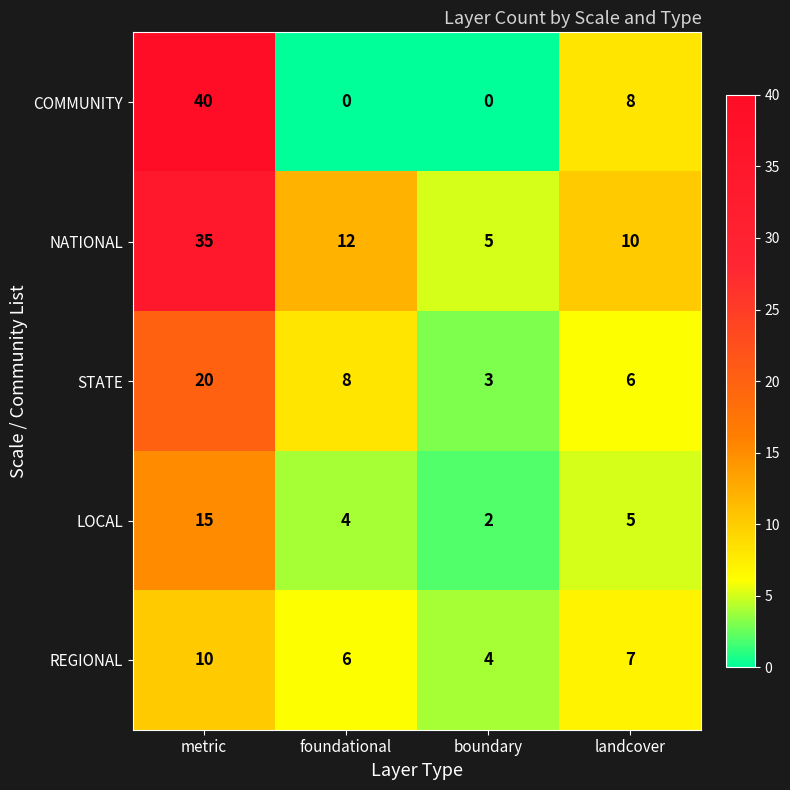

Reading right to left, what are all the values shown in this chart?

COMMUNITY: landcover=8	boundary=0	foundational=0	metric=40
NATIONAL: landcover=10	boundary=5	foundational=12	metric=35
STATE: landcover=6	boundary=3	foundational=8	metric=20
LOCAL: landcover=5	boundary=2	foundational=4	metric=15
REGIONAL: landcover=7	boundary=4	foundational=6	metric=10